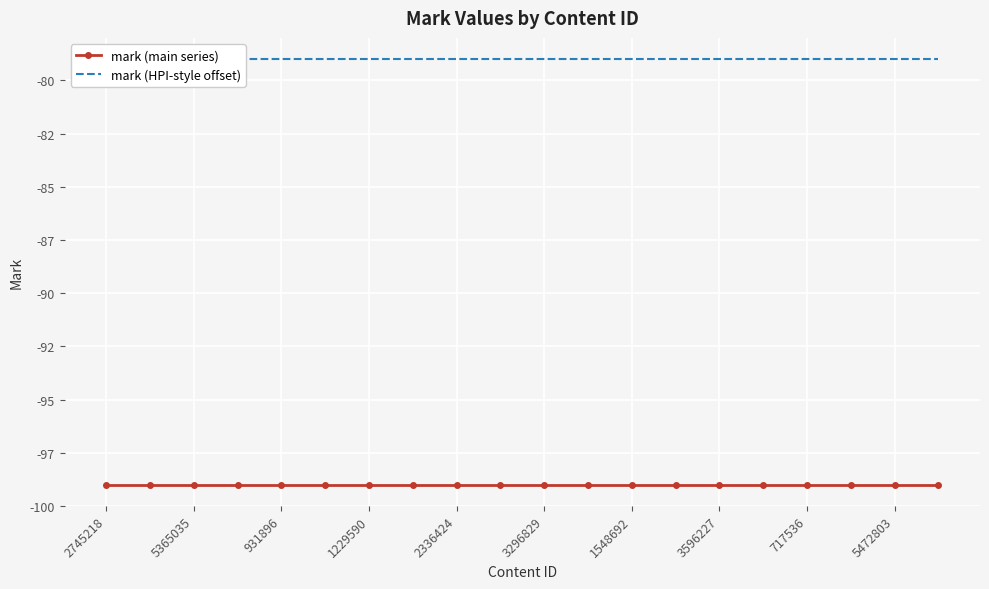

Between 1229590 and 11, which series saw the biggest shift?

mark (main series)